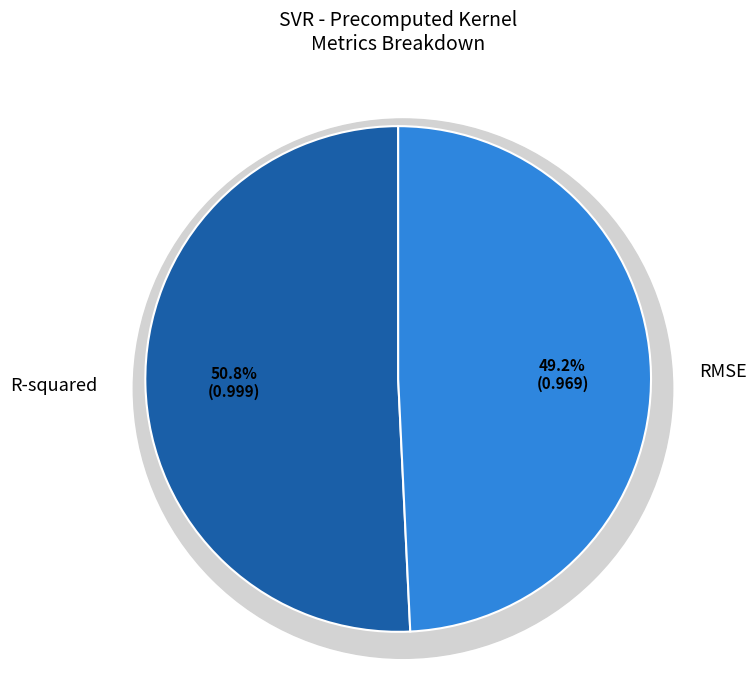

Which has a higher value, RMSE or R-squared?

R-squared